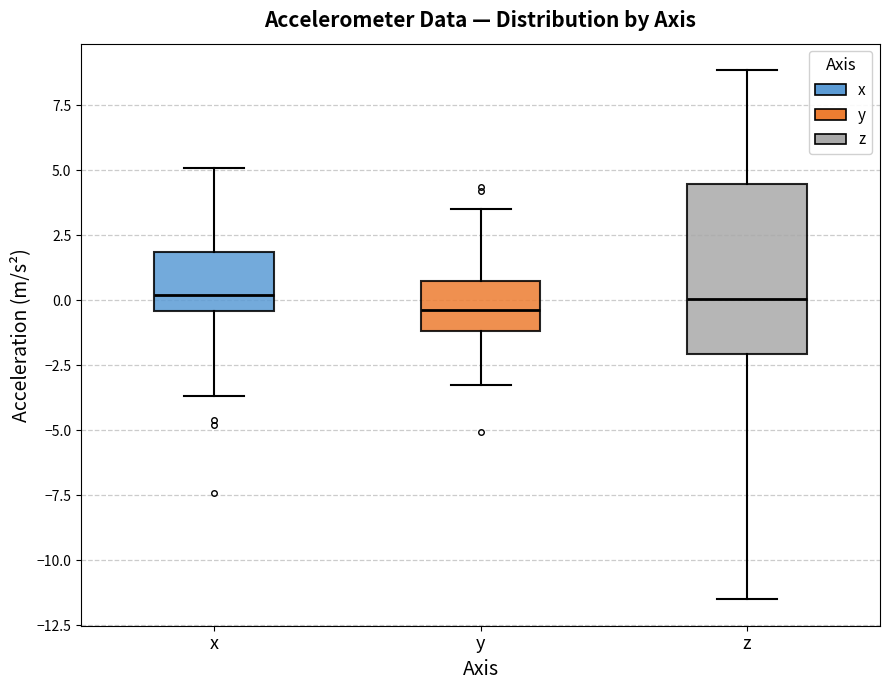

Where does the upper whisker of the box for x end on the y-axis? The values are not printed on the chart, so give them approximately, as read against the axis.

5.0